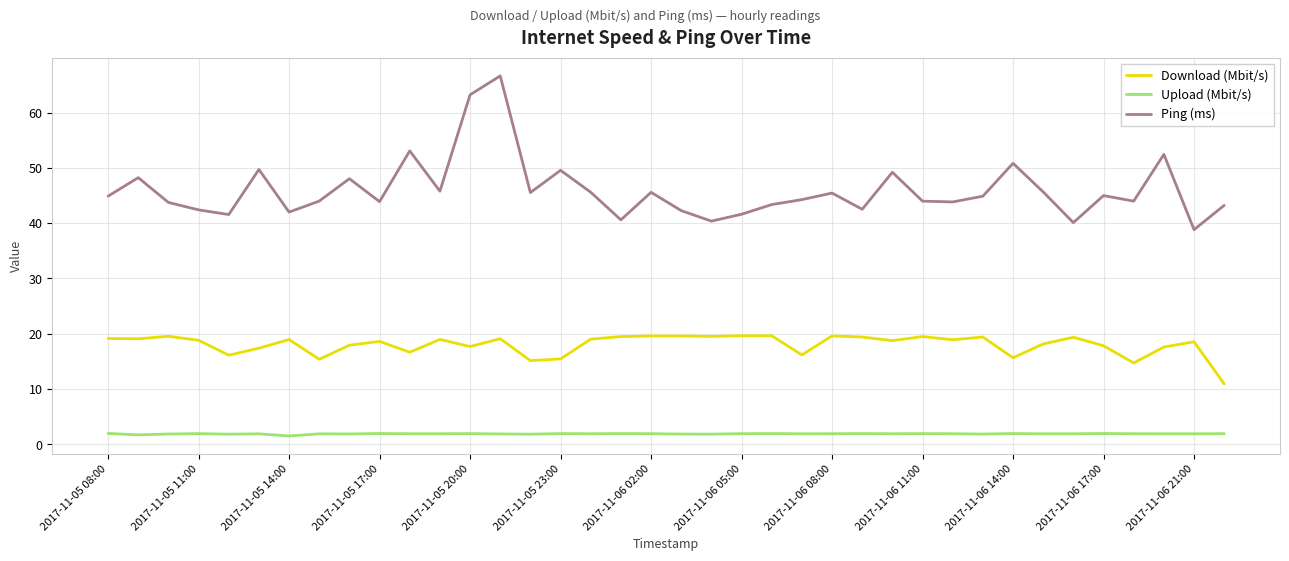

Which series has the widest spread of values?

Ping (ms)